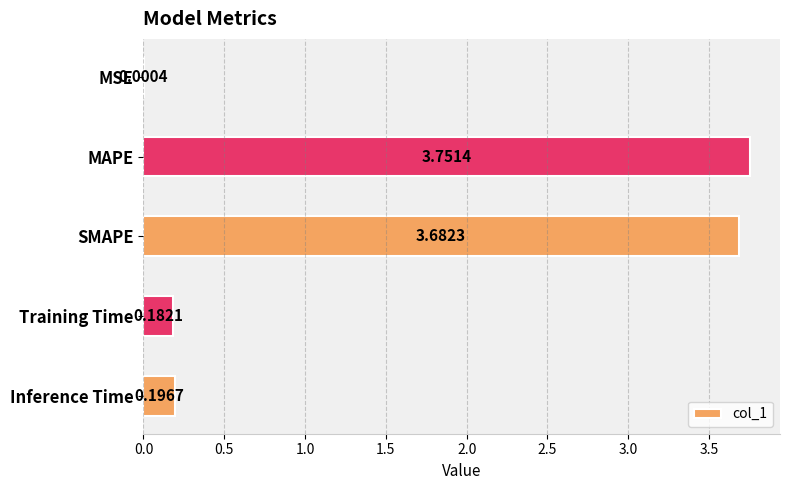

At which category does the chart reach its peak across all series?

MAPE